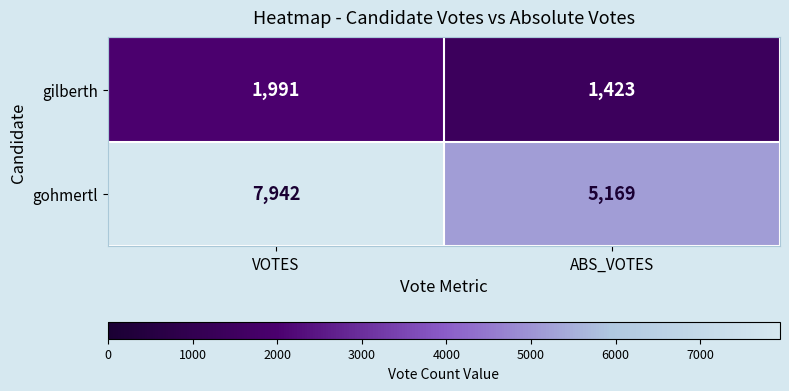

What is the sum of the gohmertl values at VOTES and ABS_VOTES?

13111